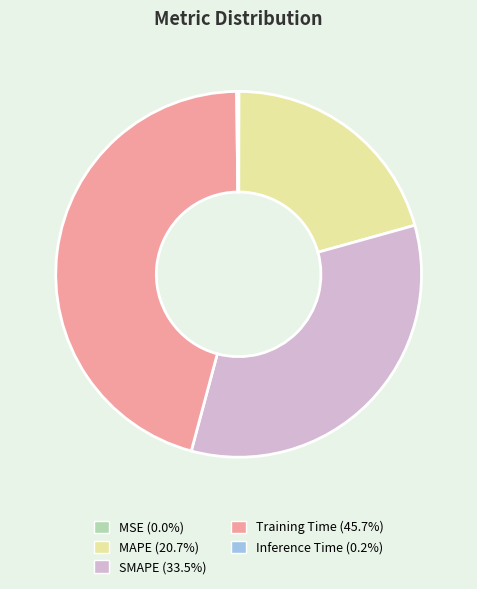

Is there a majority slice in this chart?

No